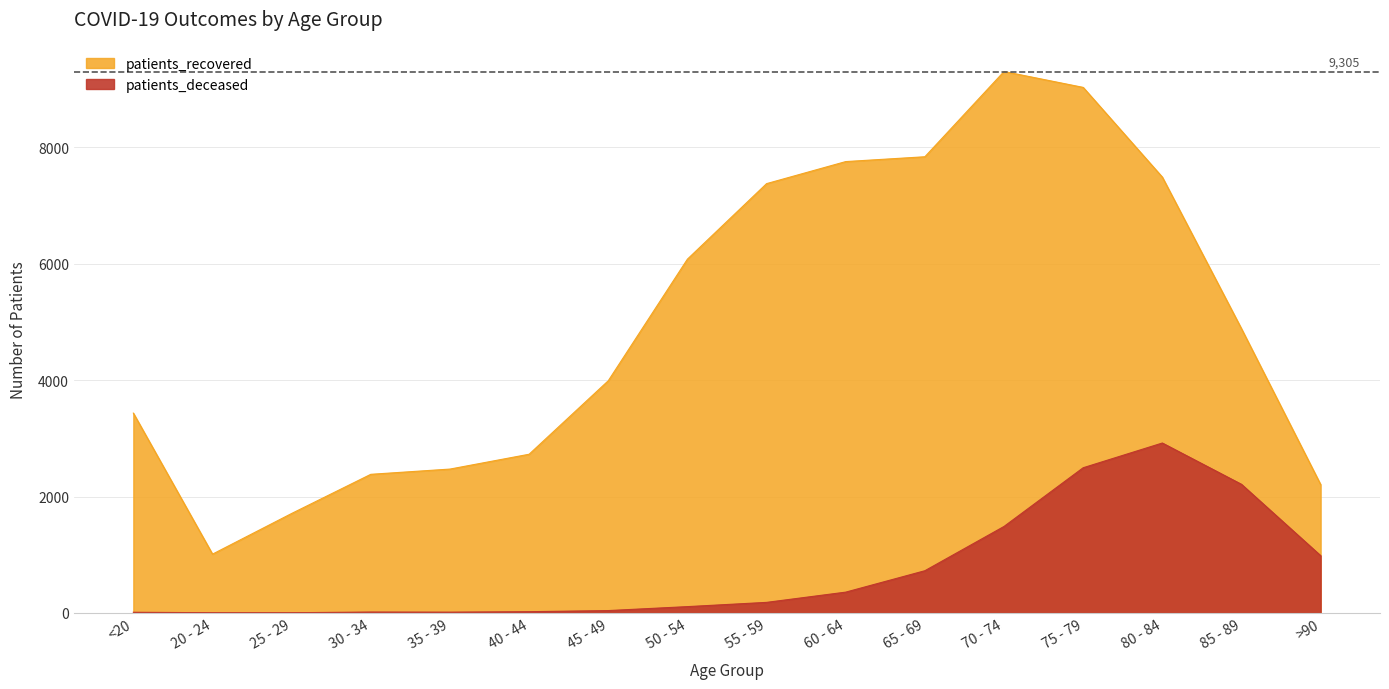

Reading left to right, list all the values displayed in this chart.

patients_deceased: 11	3	3	15	13	21	40	108	181	357	725	1486	2495	2920	2210	984
patients_recovered: 3434	1010	1709	2382	2472	2727	3990	6080	7378	7757	7840	9305	9032	7490	4884	2206